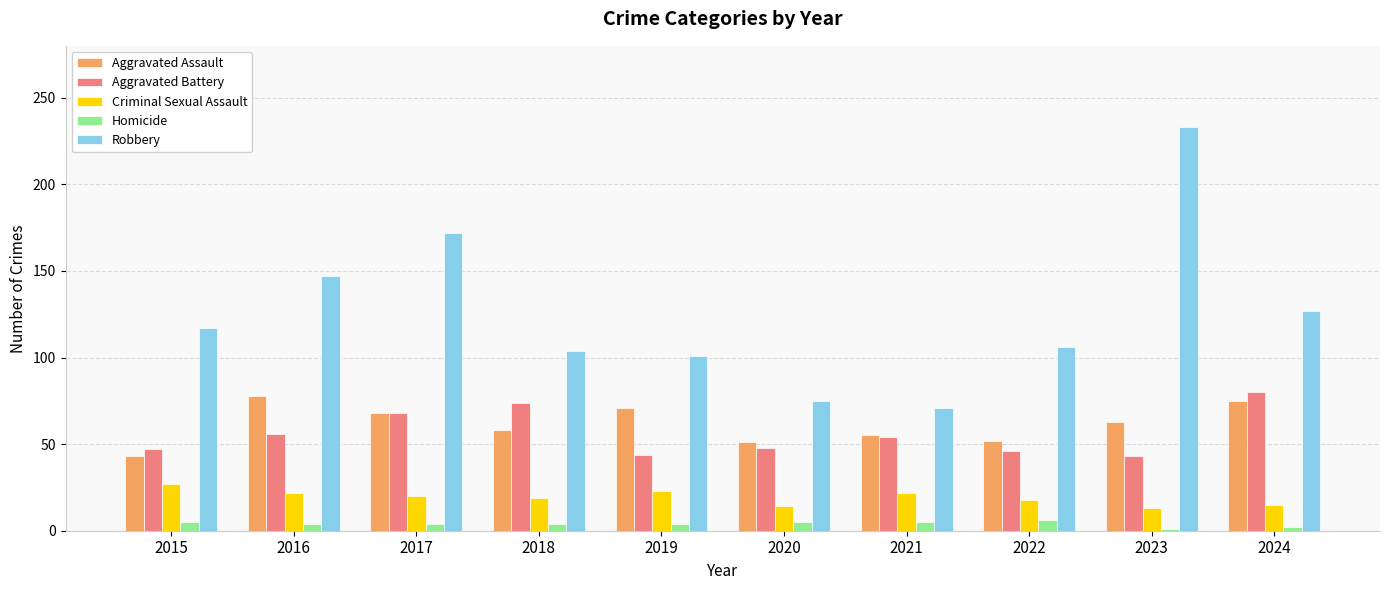

Read the Homicide value at 2015.

5